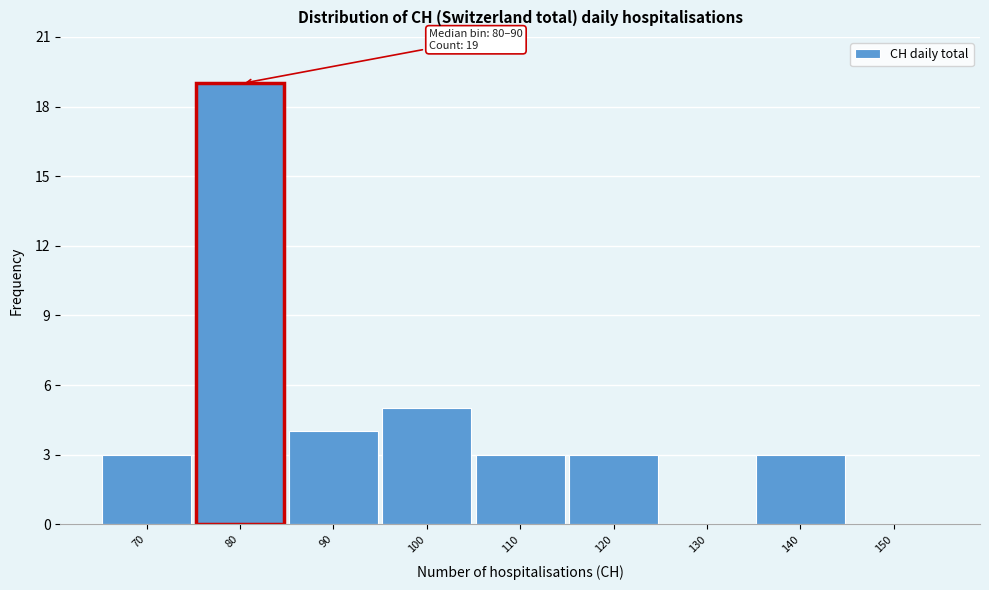

Reading left to right, transcribe all the data shown in this chart.

70=3	80=19	90=4	100=5	110=3	120=3	130=0	140=3	150=0